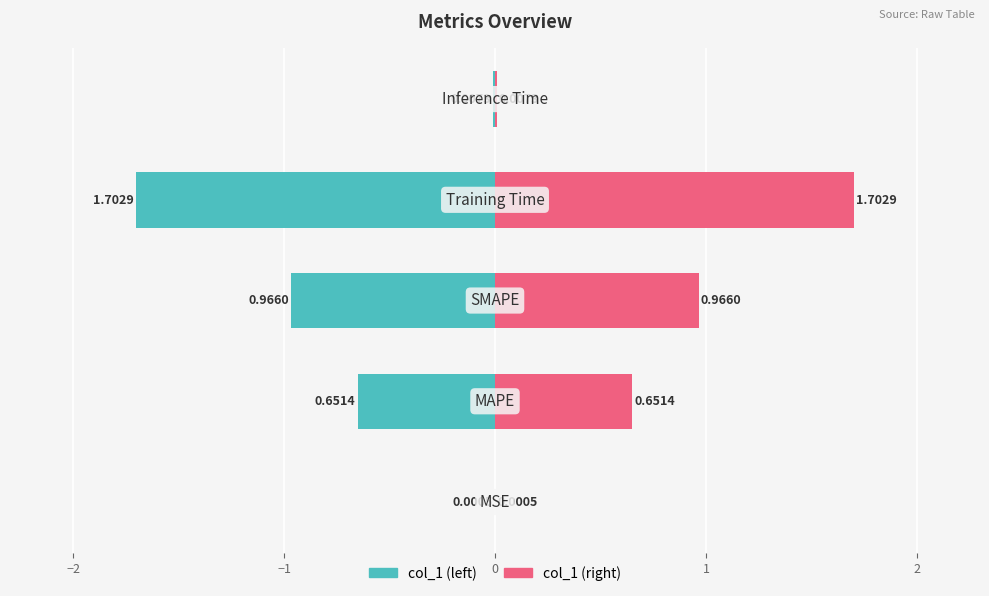

The col_1 (left) series shows -1.6 at −1. True or false?

False